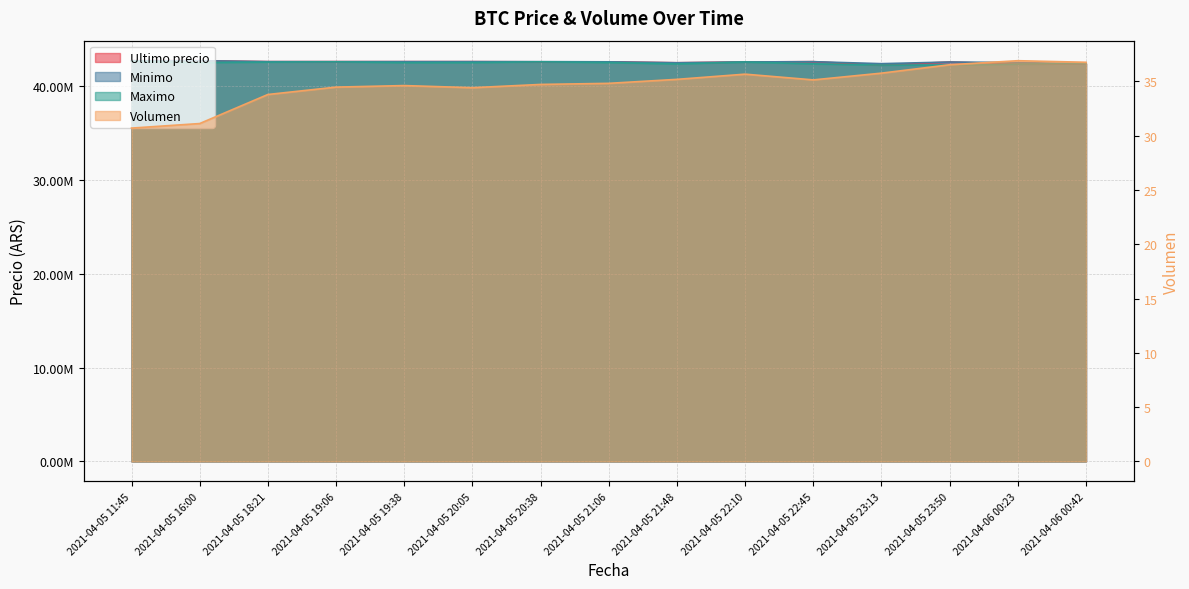

At which label is Ultimo precio closest to 42466830?

2021-04-05 21:48